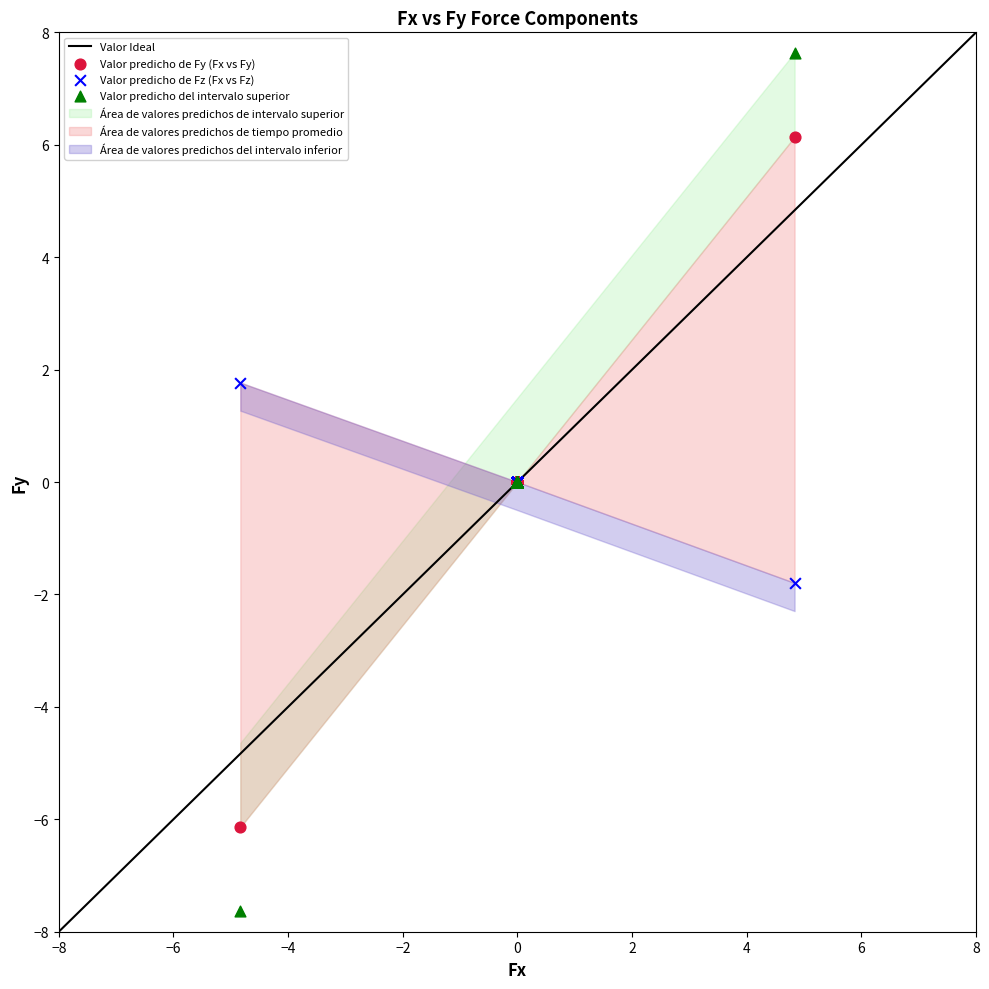

Which series reaches the maximum Y coordinate?

Valor predicho del intervalo superior